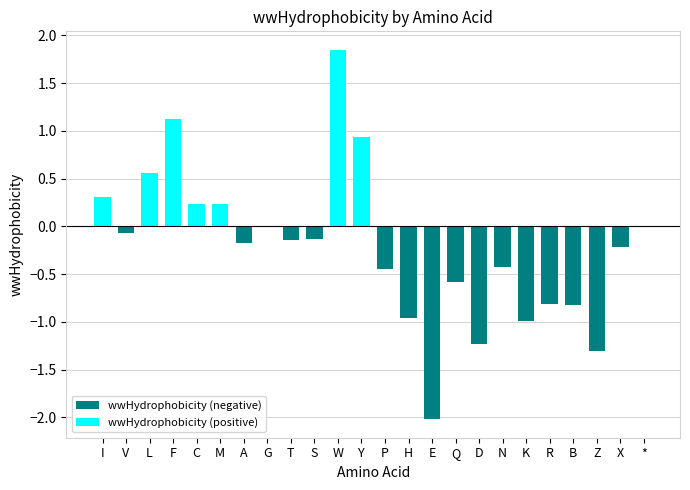

Which has a higher value, I or V?

I